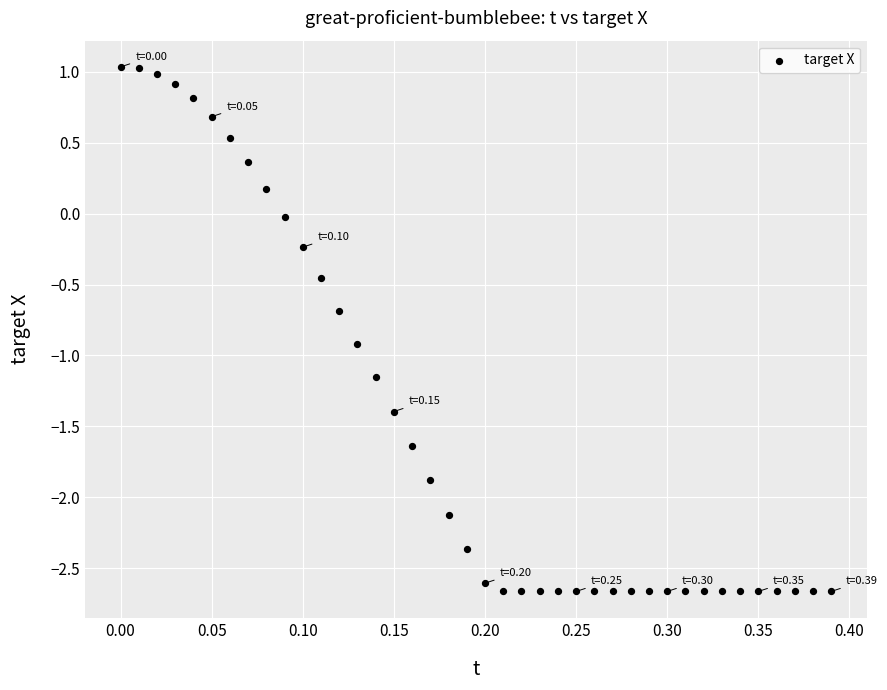

What is the range of X values (max minus min)?

0.4